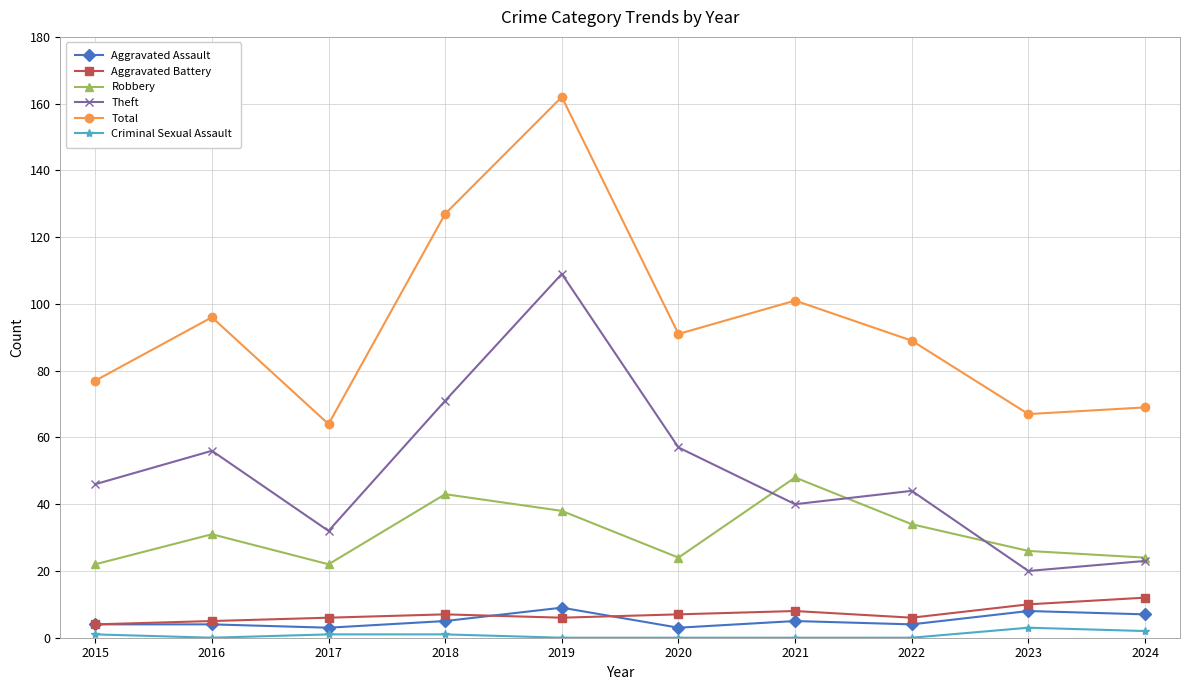

Is the value of Theft at 2022 greater than the value of Robbery at 2019?

Yes